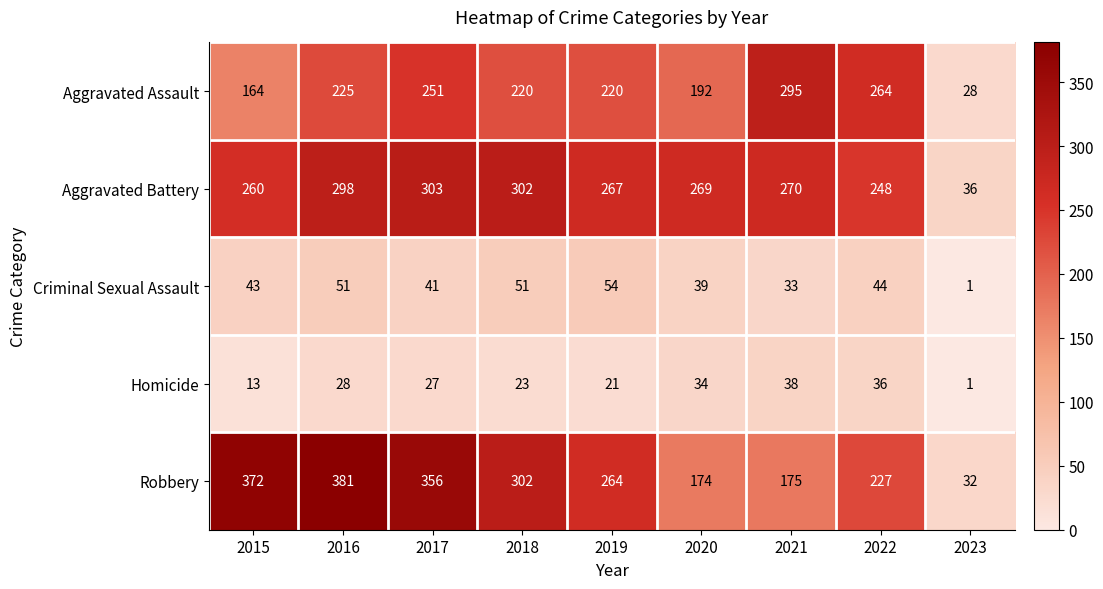

Which category has the highest value across all series?

2016